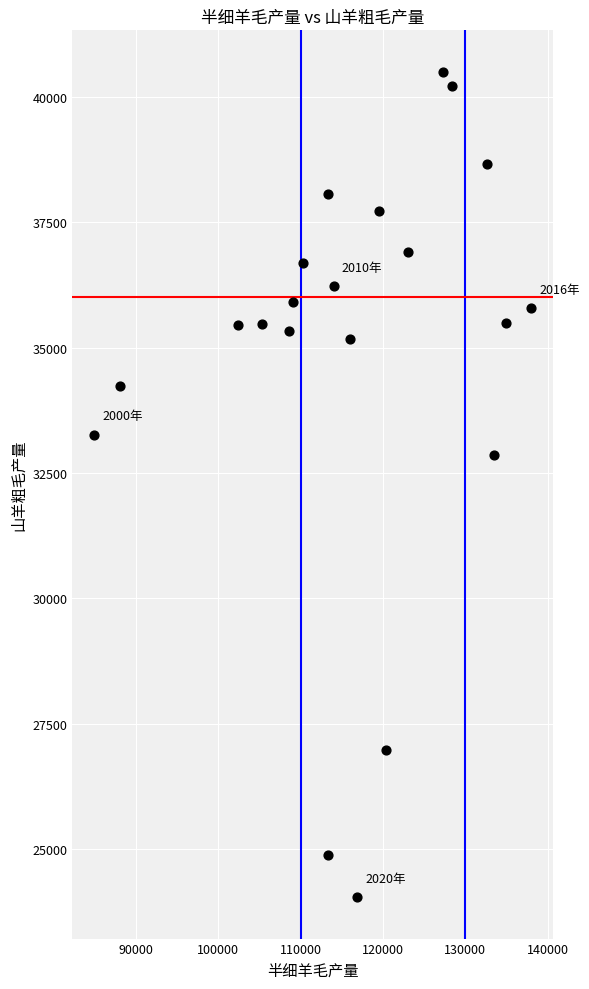

What is the range of Y values (max minus min)?

16471.7